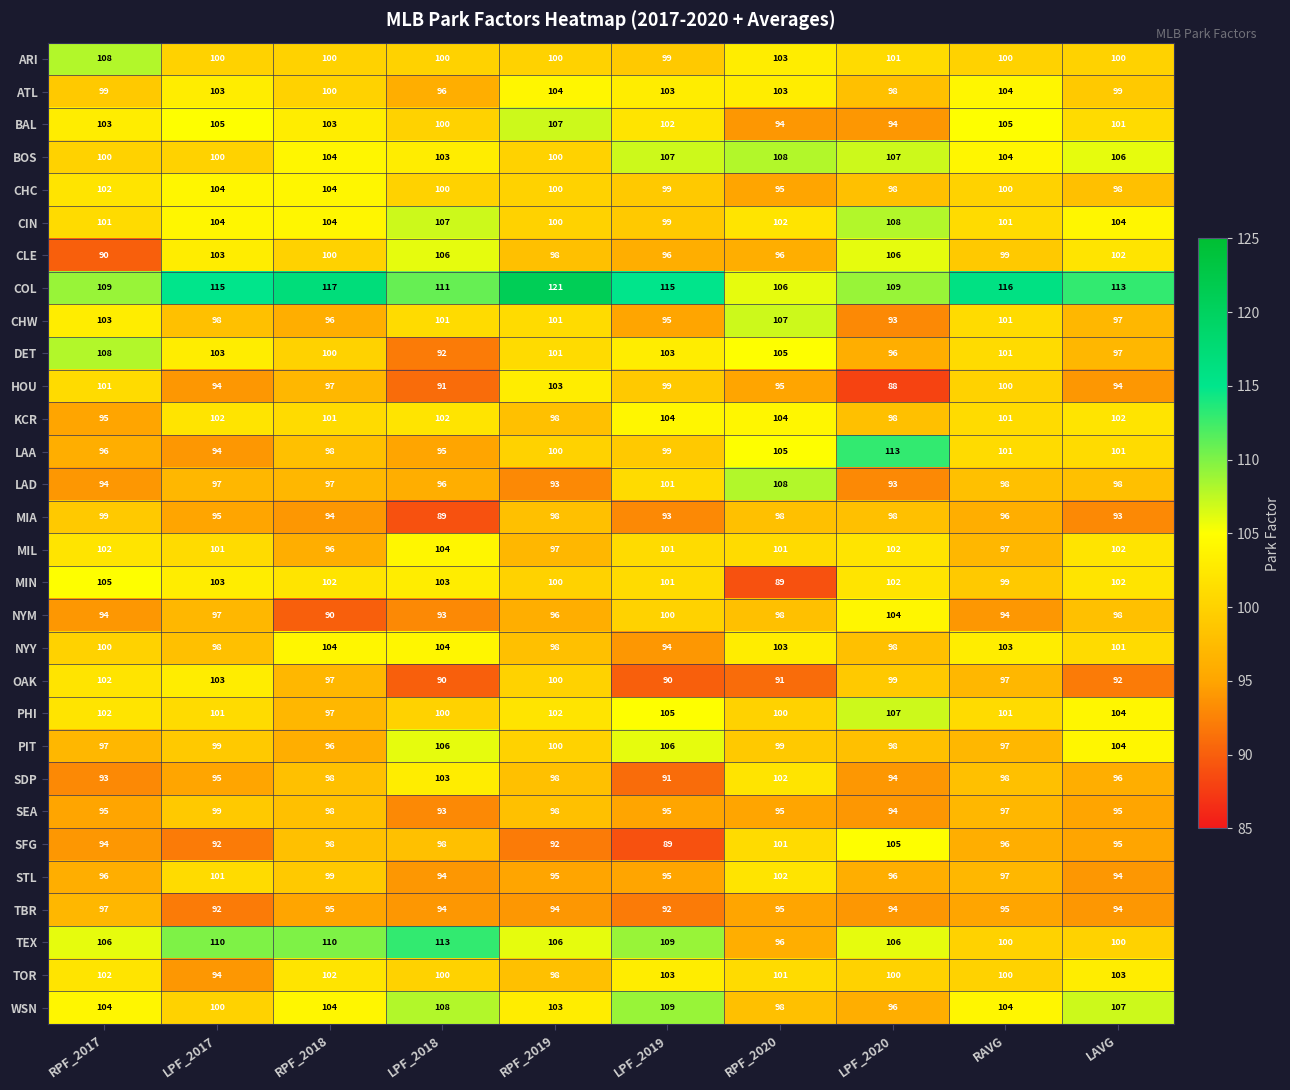

Count the SEA values in the range 95 to 98.

7